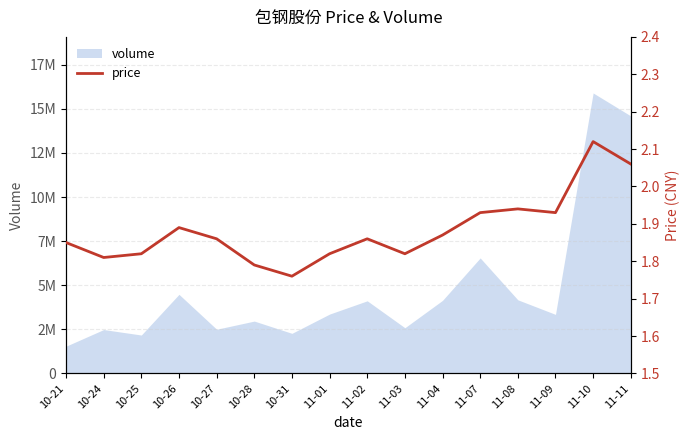

What is the value of the 5th point from the left?

1.9